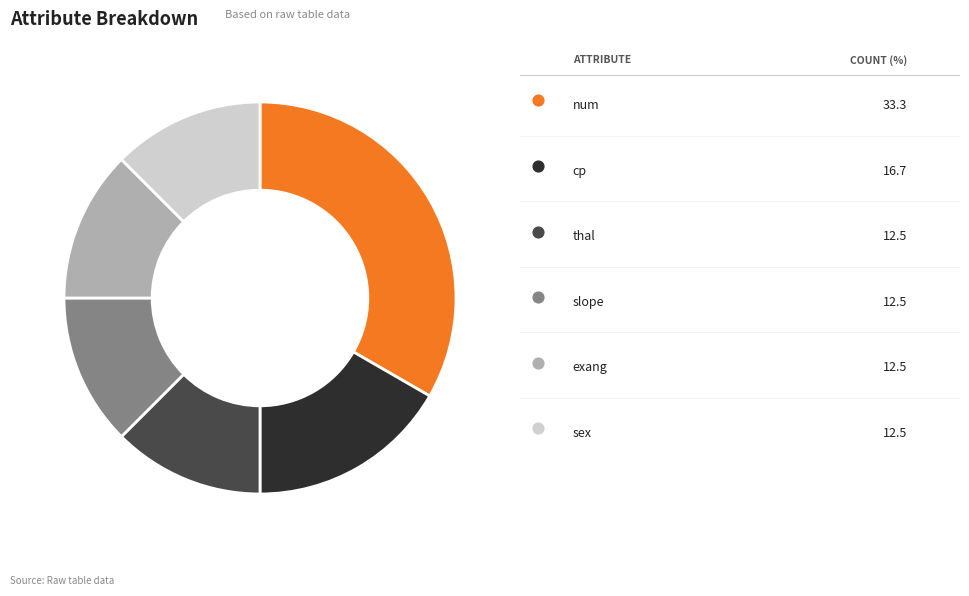

Is the sum of thal_chol_sum and num greater than half?

No